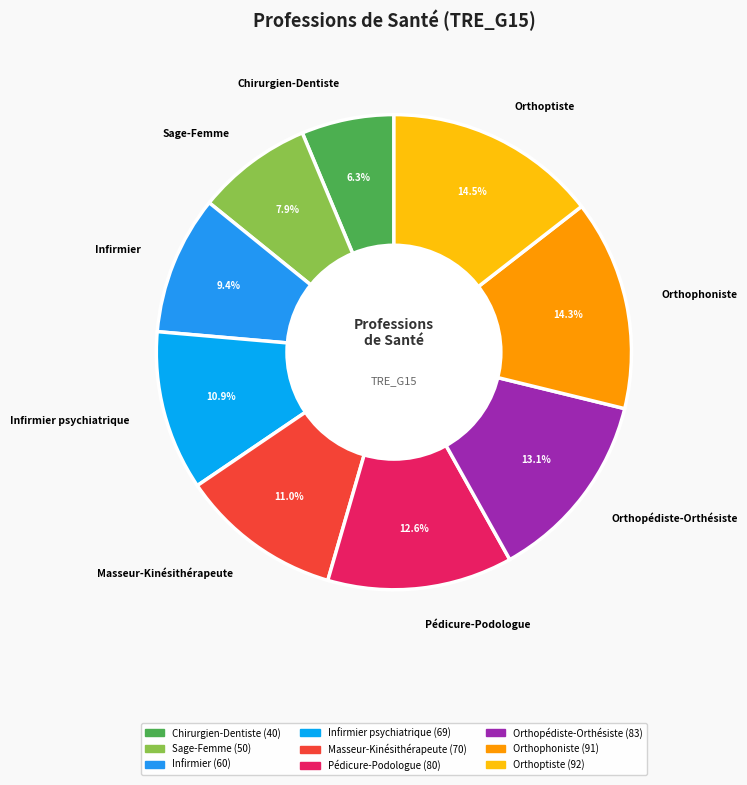

Which has a higher value, Chirurgien-Dentiste or Orthophoniste?

Orthophoniste